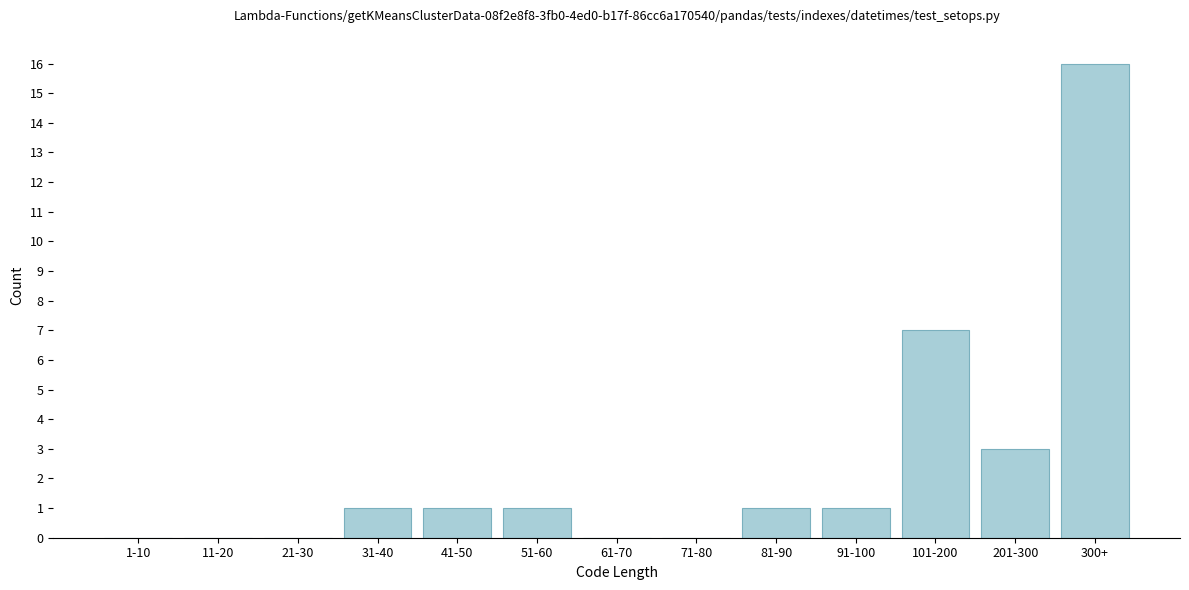

Reading left to right, list all the values displayed in this chart.

1-10=0	11-20=0	21-30=0	31-40=1	41-50=1	51-60=1	61-70=0	71-80=0	81-90=1	91-100=1	101-200=7	201-300=3	300+=16